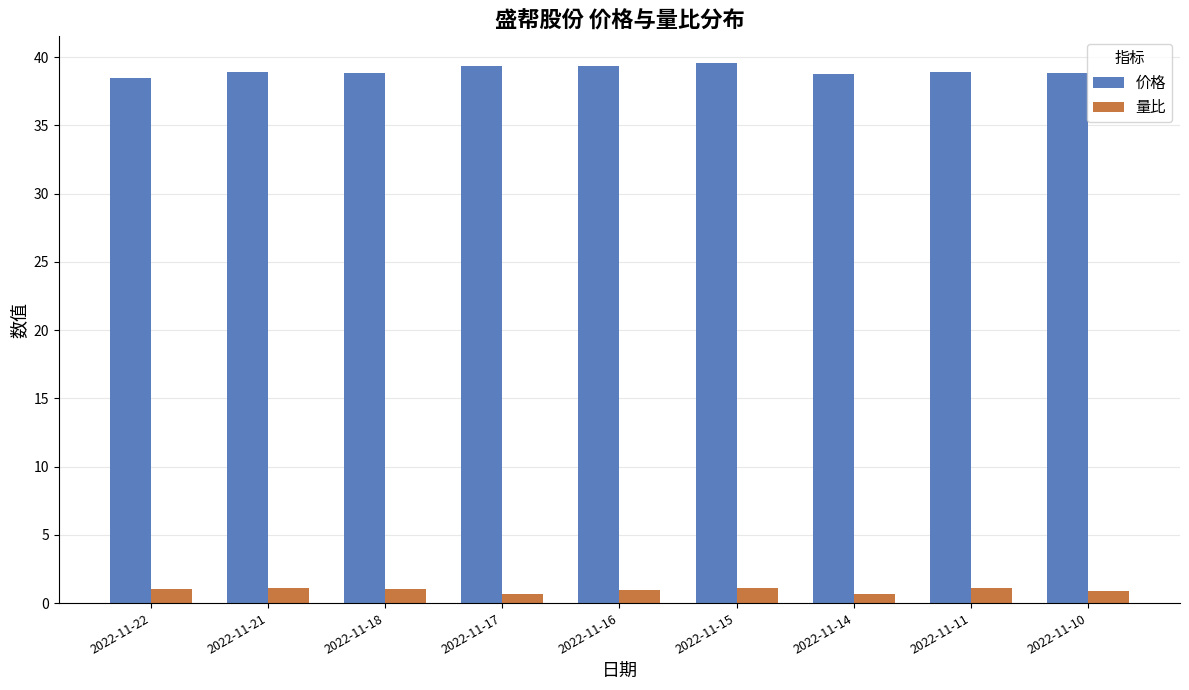

Is it true that 价格 equals 38.8 at 2022-11-18?

True